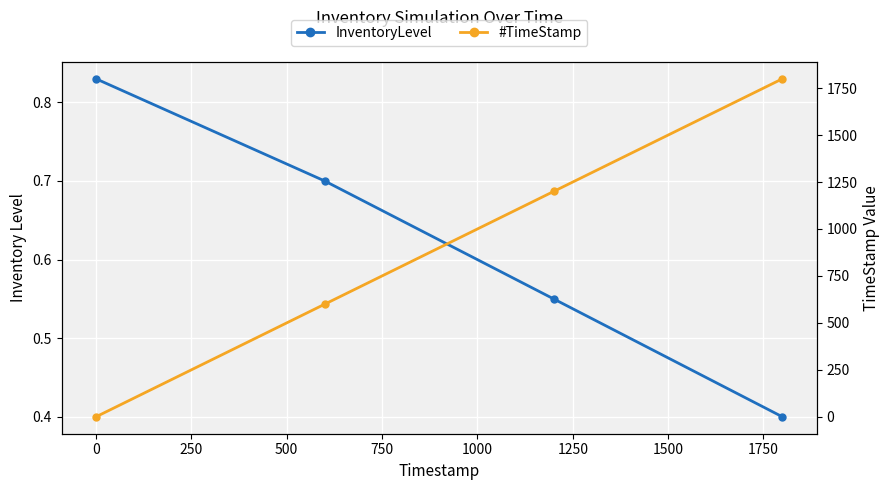

What is the difference between the maximum and minimum values in the #TimeStamp series?

1799.6